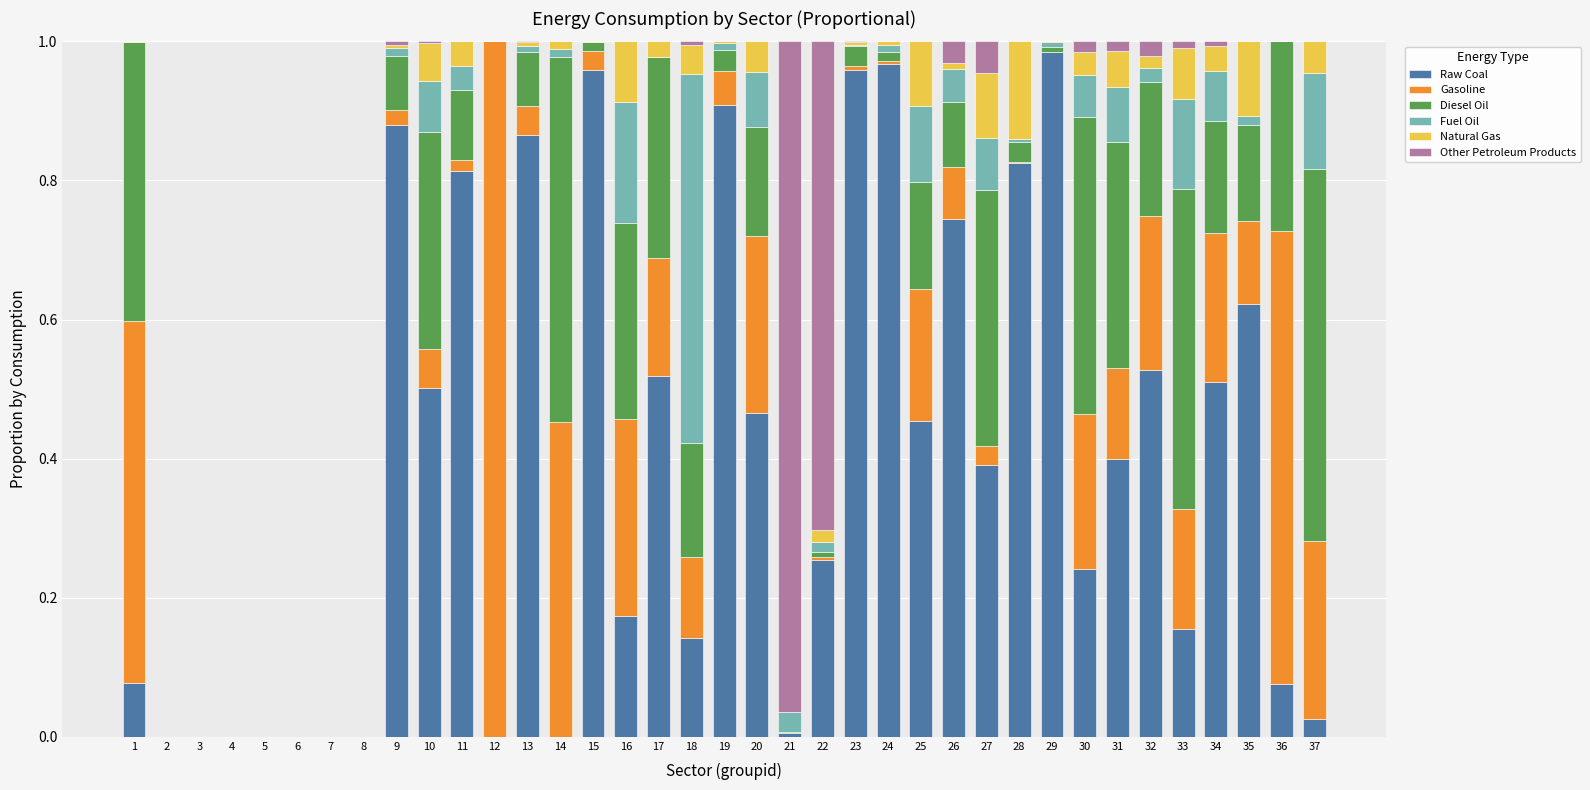

The value of Raw Coal at 12 is 0.0. True or false?

True